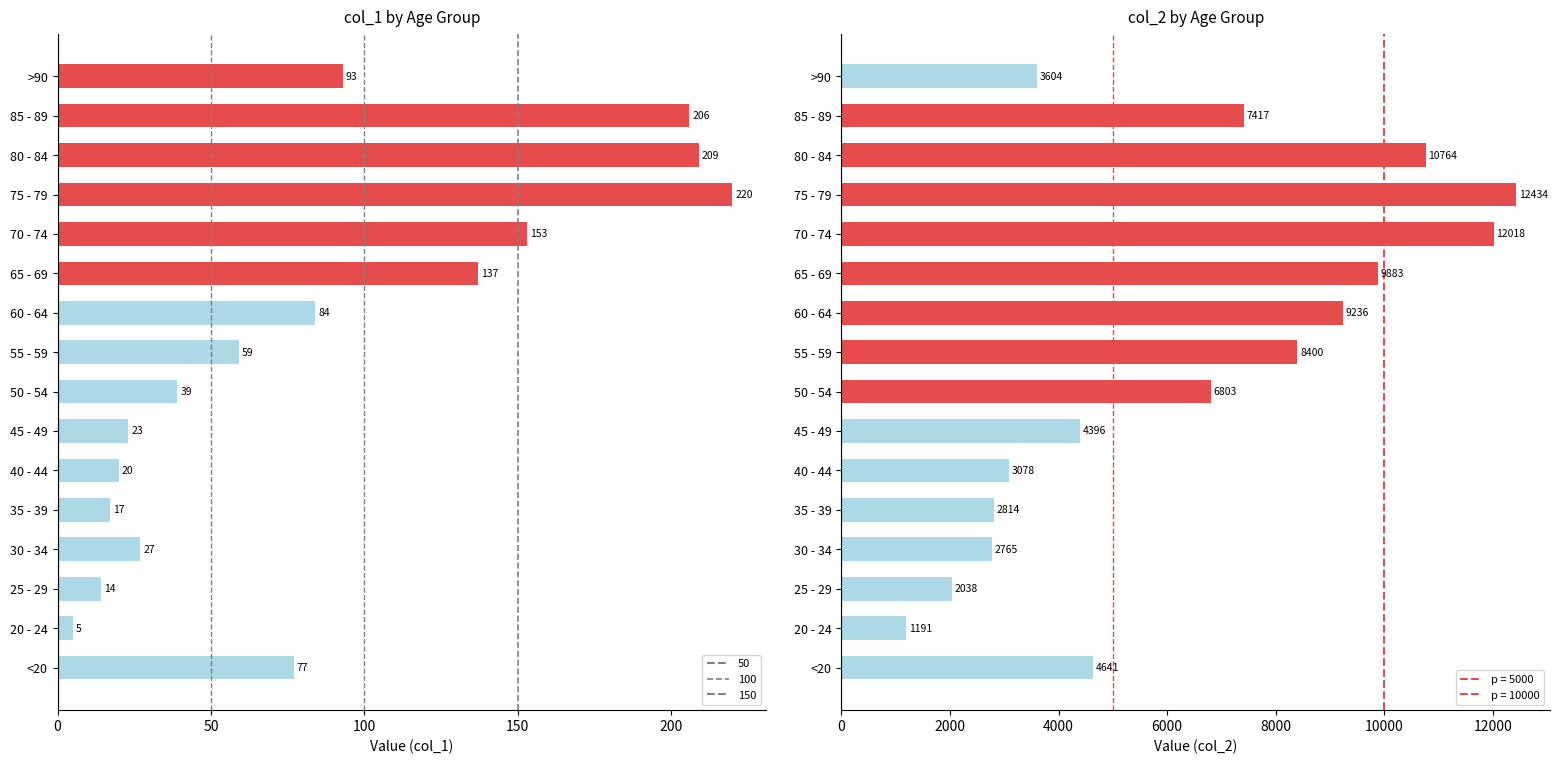

Where is col_2 nearest to the value 6812?

50 - 54